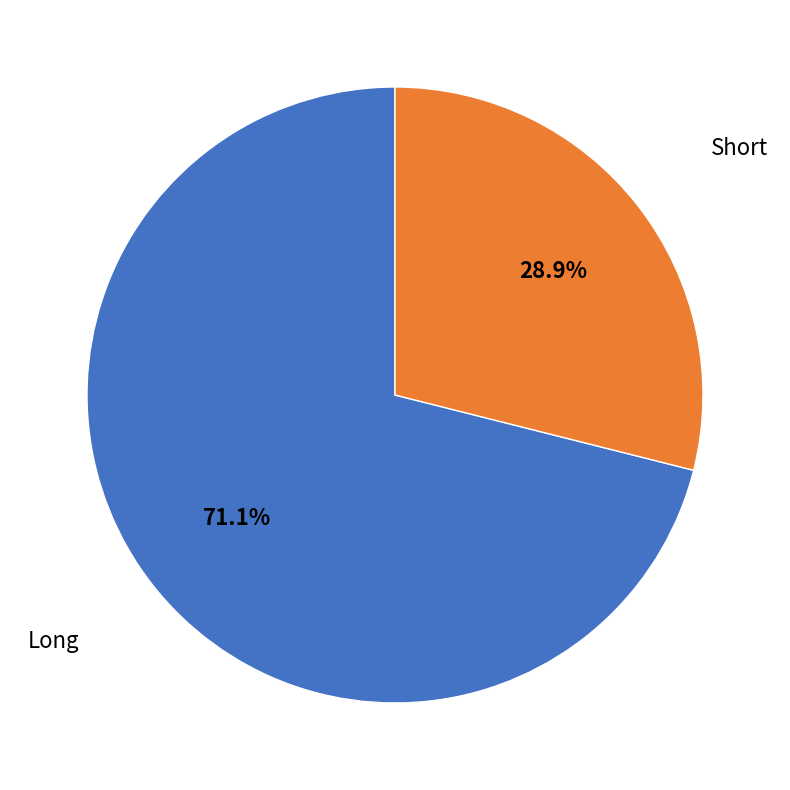

Count the number of slices in the pie.

2